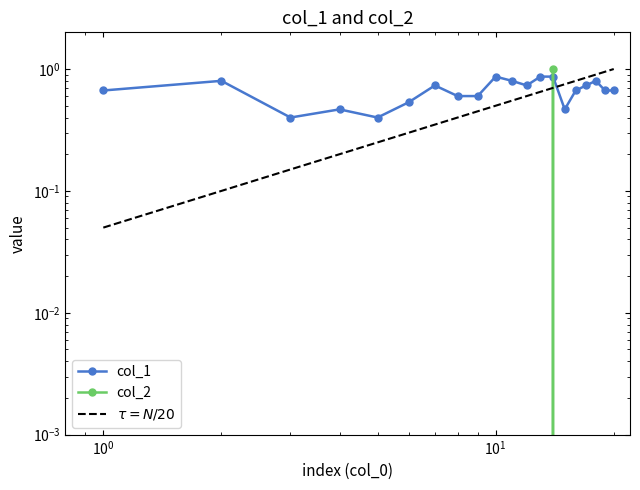

Between 2 and 3, which series saw the biggest shift?

col_1